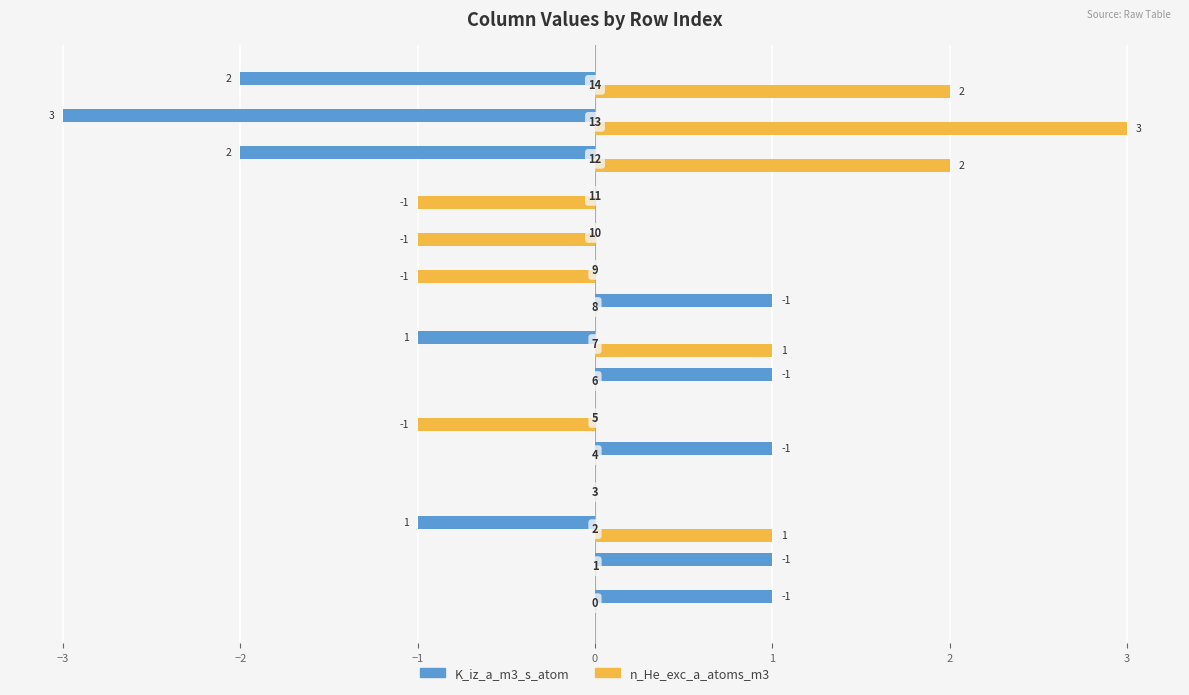

What is the greatest value displayed?

3